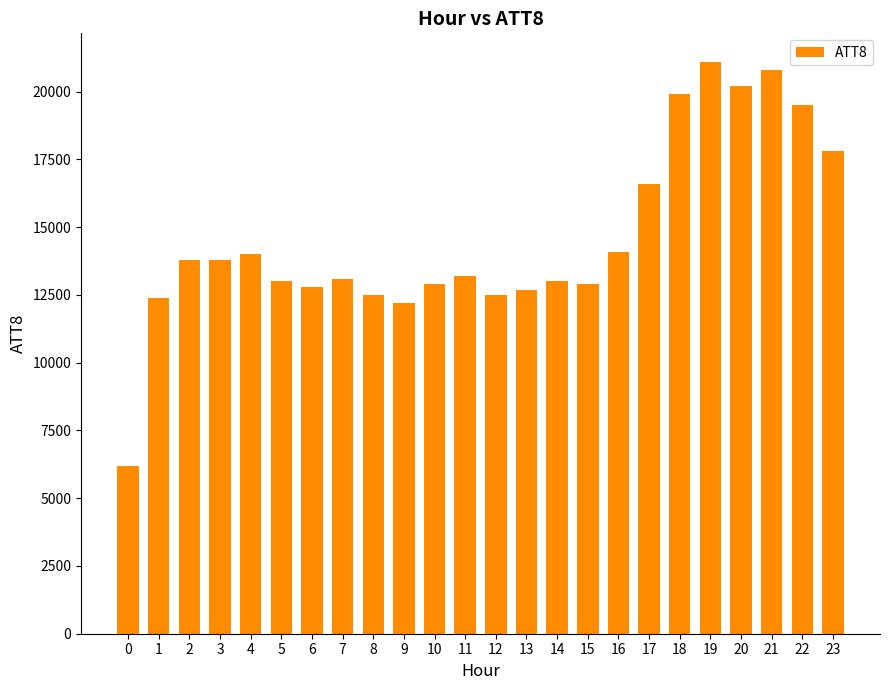

The chart shows a value of 12500 at 12. True or false?

True